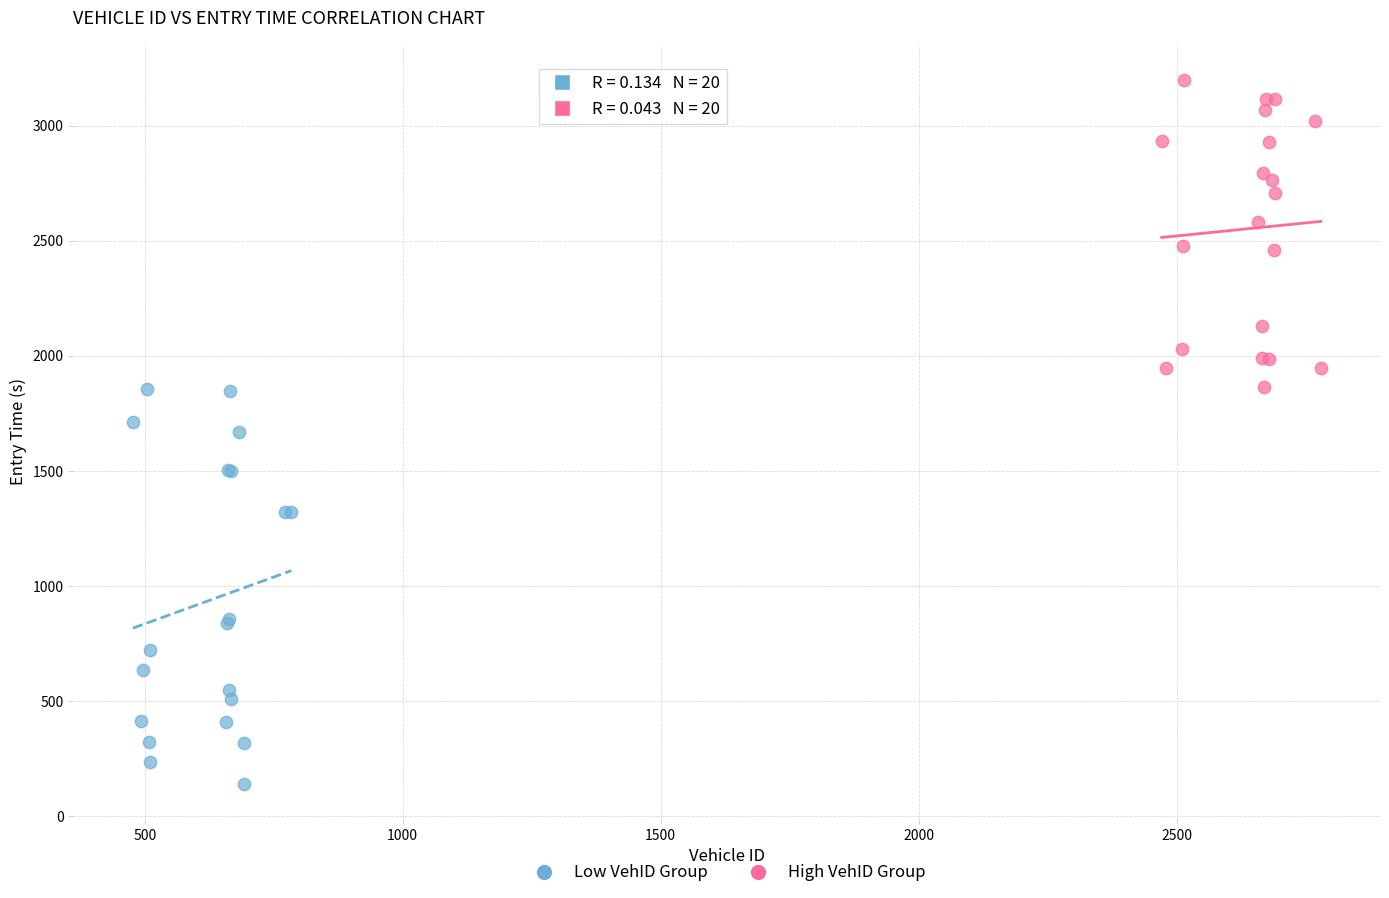

Which series reaches the minimum Y coordinate?

Low VehID Group